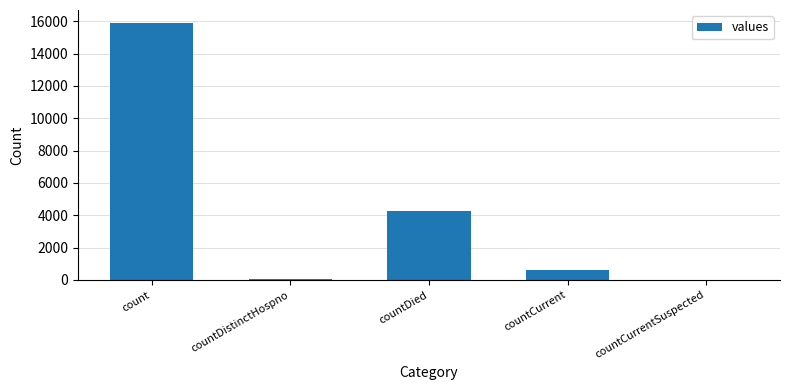

At which label is the value closest to 7948?

countDied